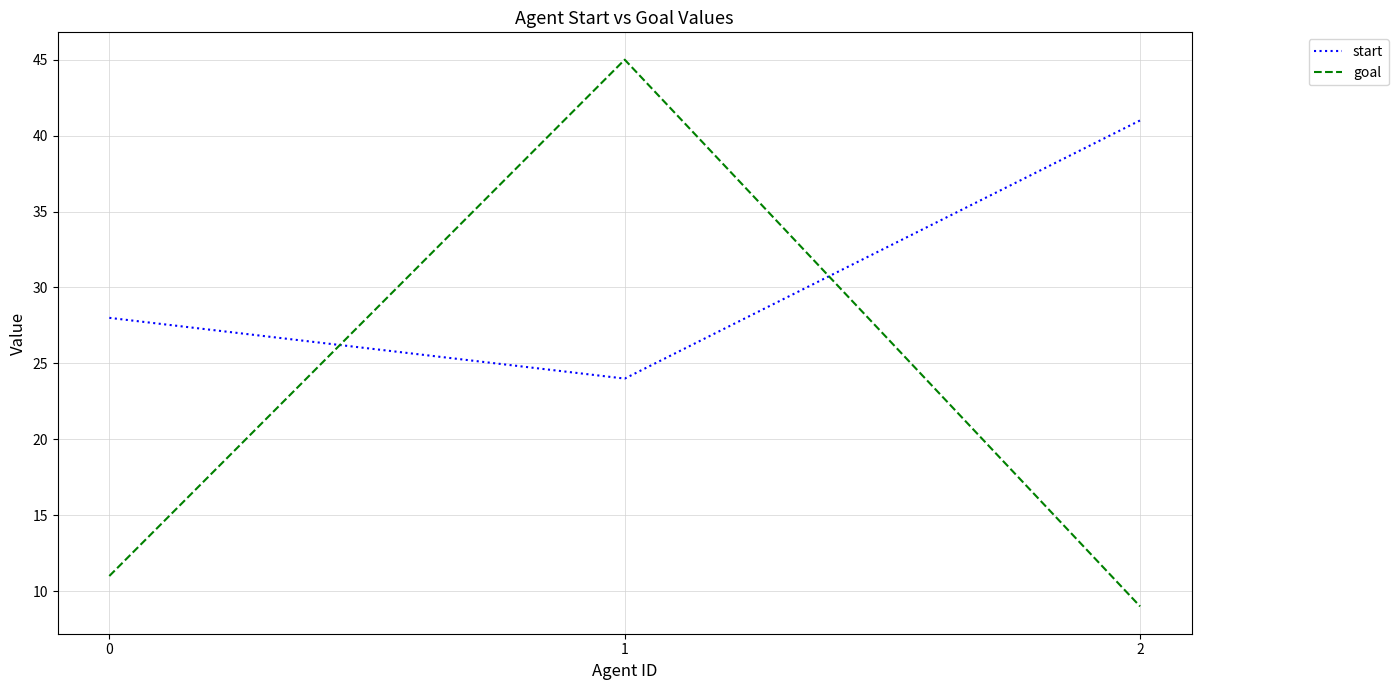

Read the goal value at 1.

45